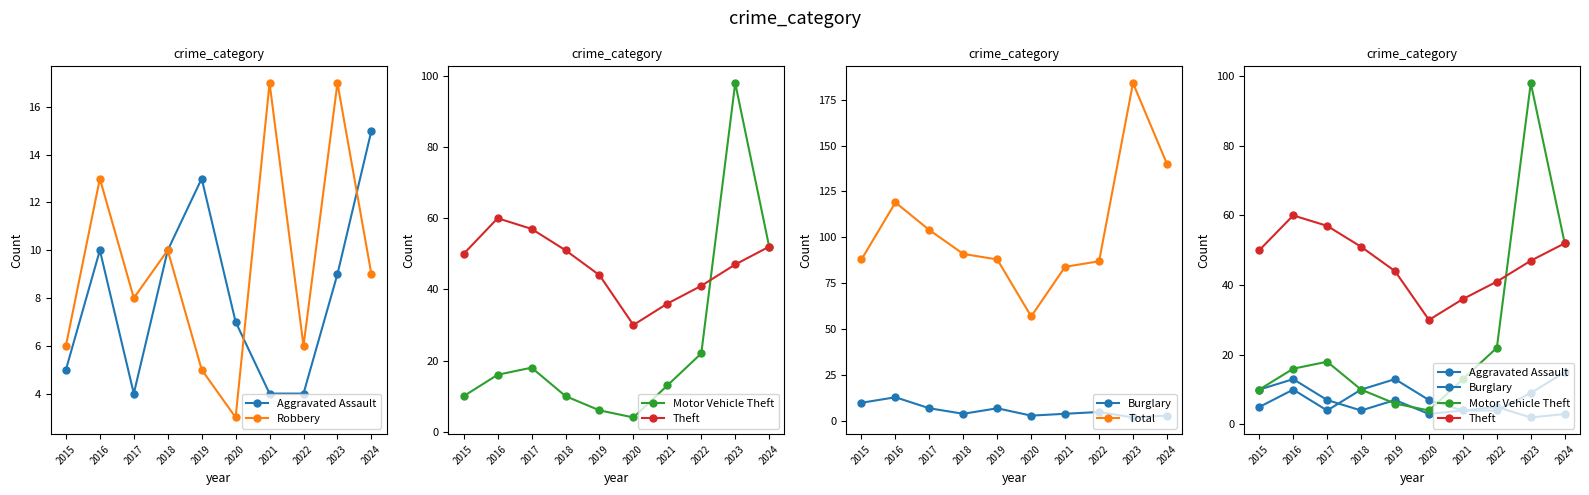

What is the sum of the Theft values at 2020 and 2022?

71